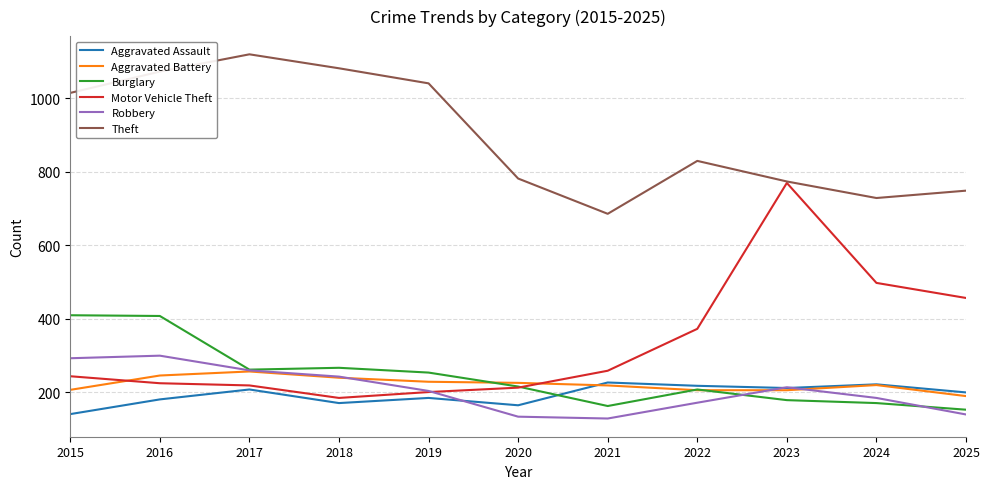

How many lines are shown in the chart?

6